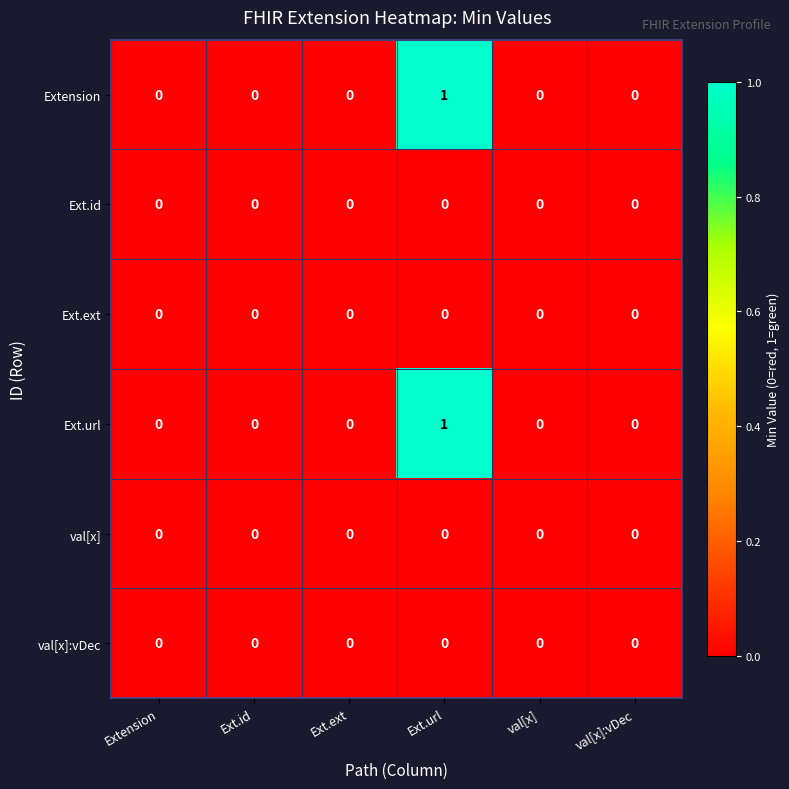

At which category is the sum across all series the highest?

Ext.url